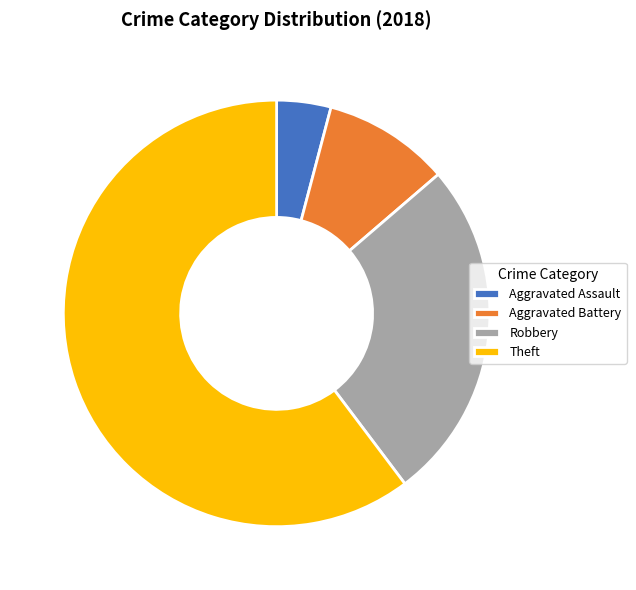

True or false: Aggravated Assault accounts for 16% of the total.

False